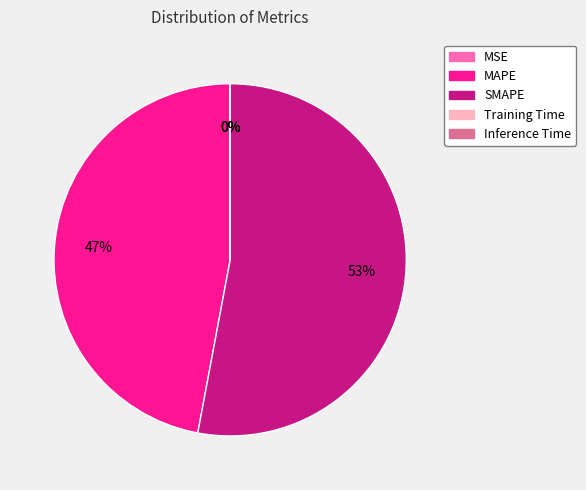

To the nearest percent, what portion does SMAPE represent?

53%